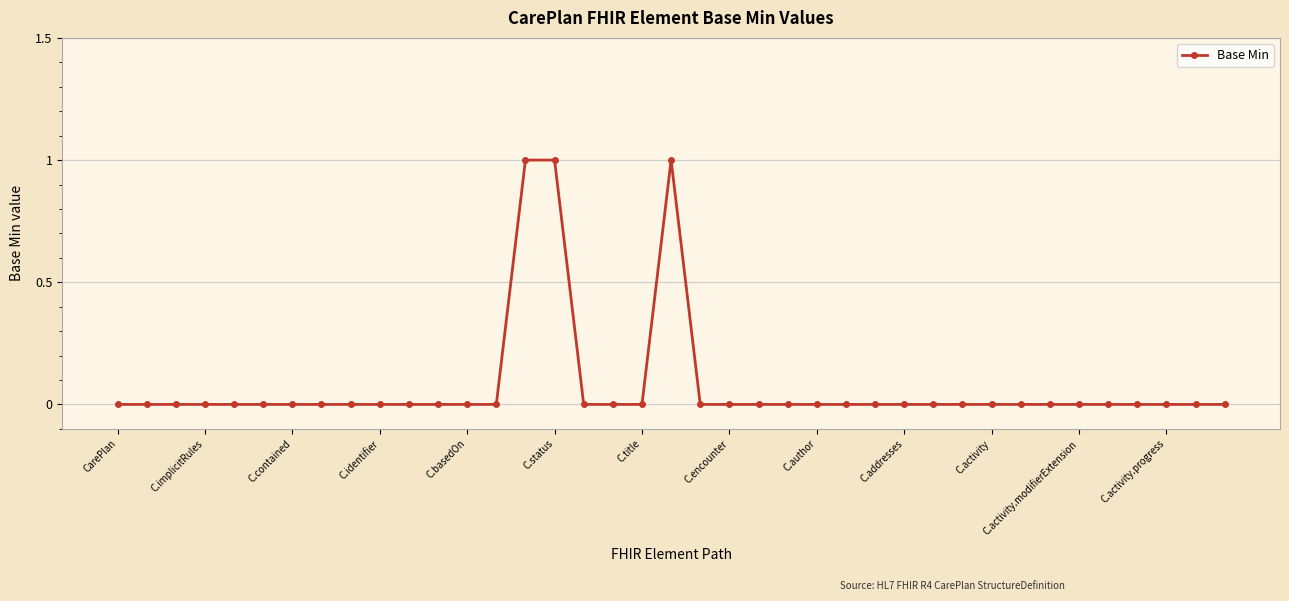

What is the sum of all values?

3